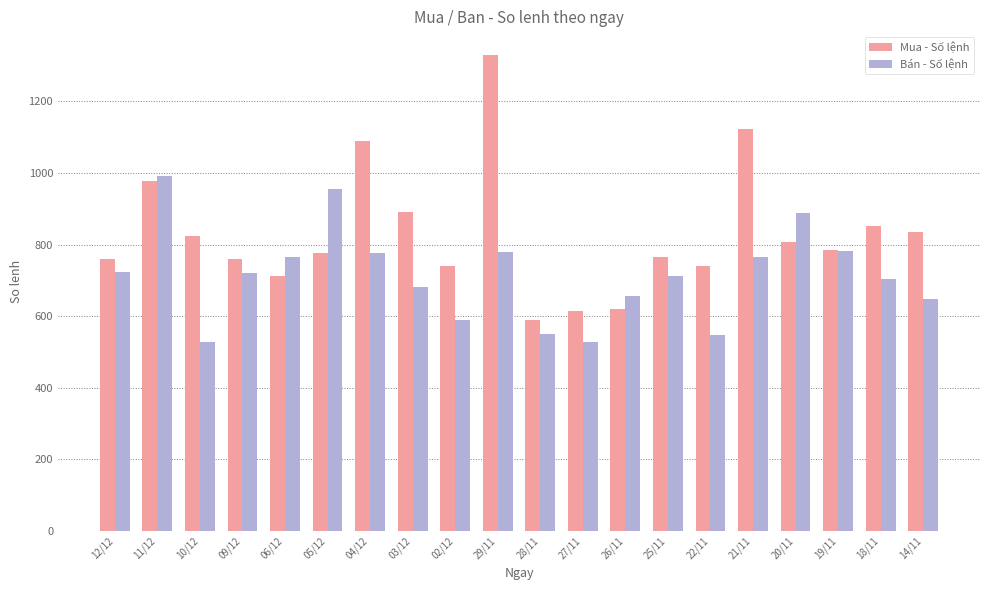

What is the total value across all series at 18/11?

1556